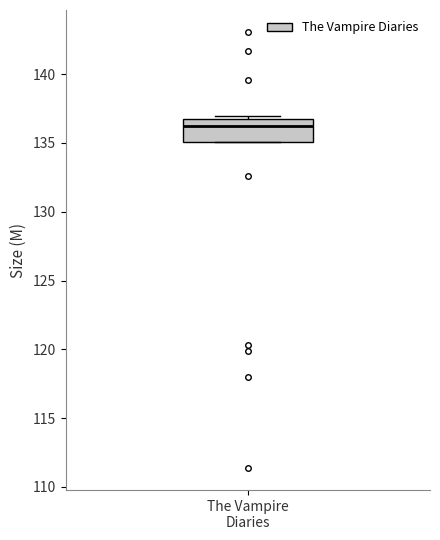

Where is the upper edge of the box for The Vampire Diaries on the y-axis? The values are not printed on the chart, so give them approximately, as read against the axis.

136.5